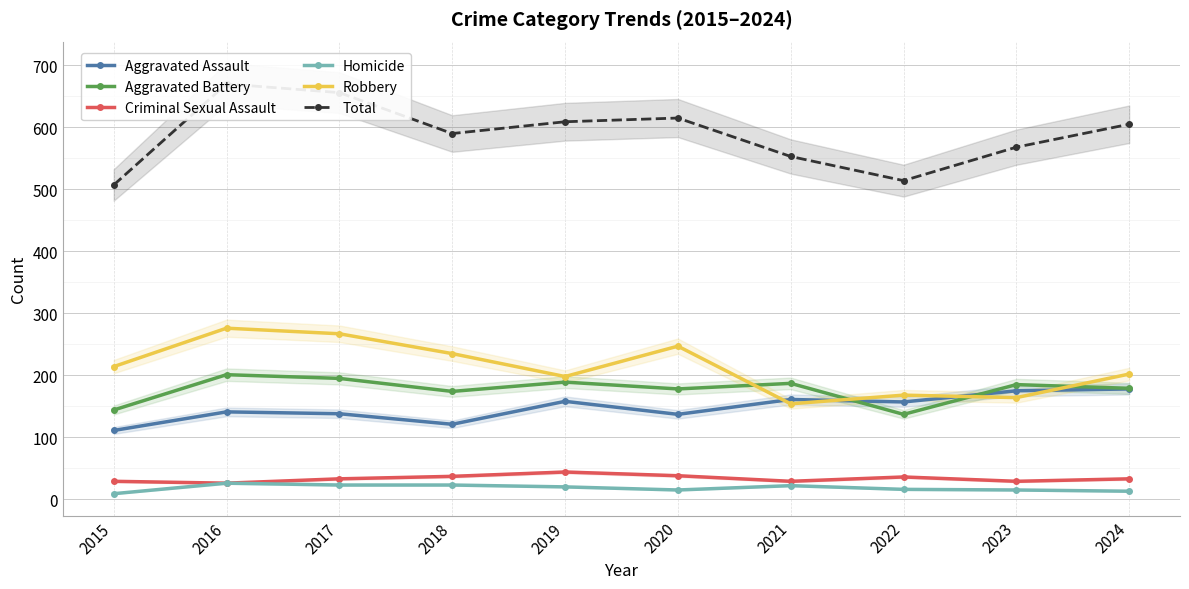

What is the average value of the Robbery series?

212